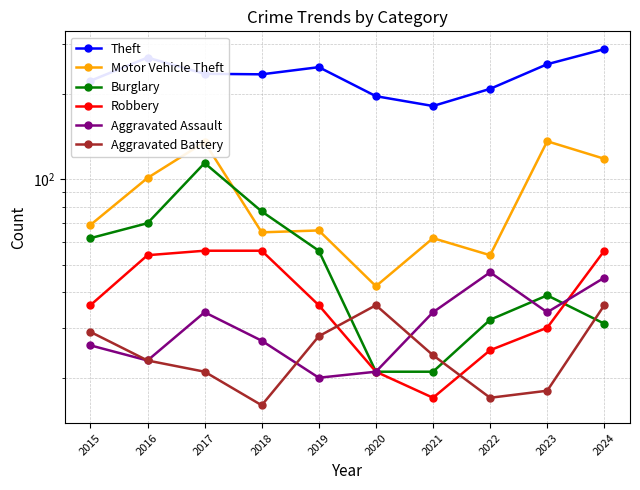

What is the total value across all series at 2022?

383